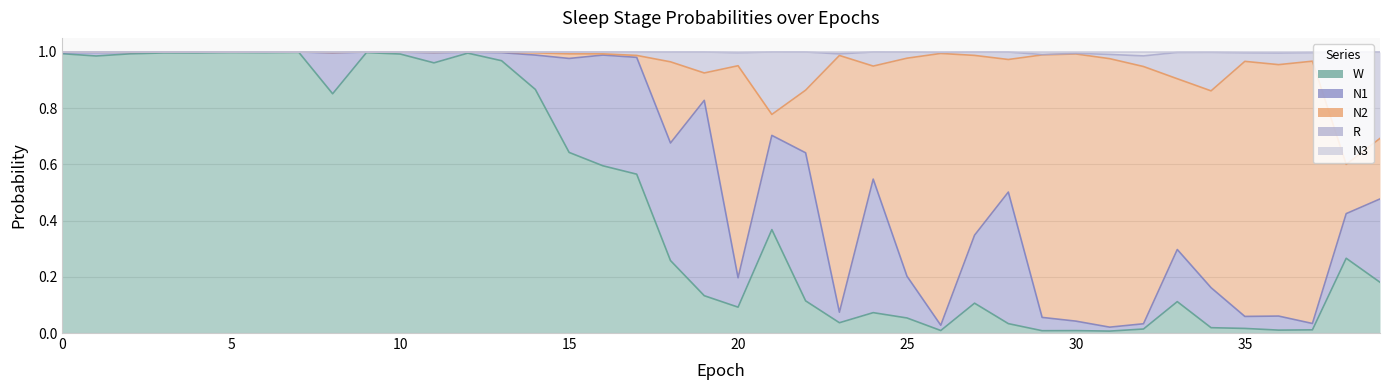

Does the chart have visible grid lines?

Yes